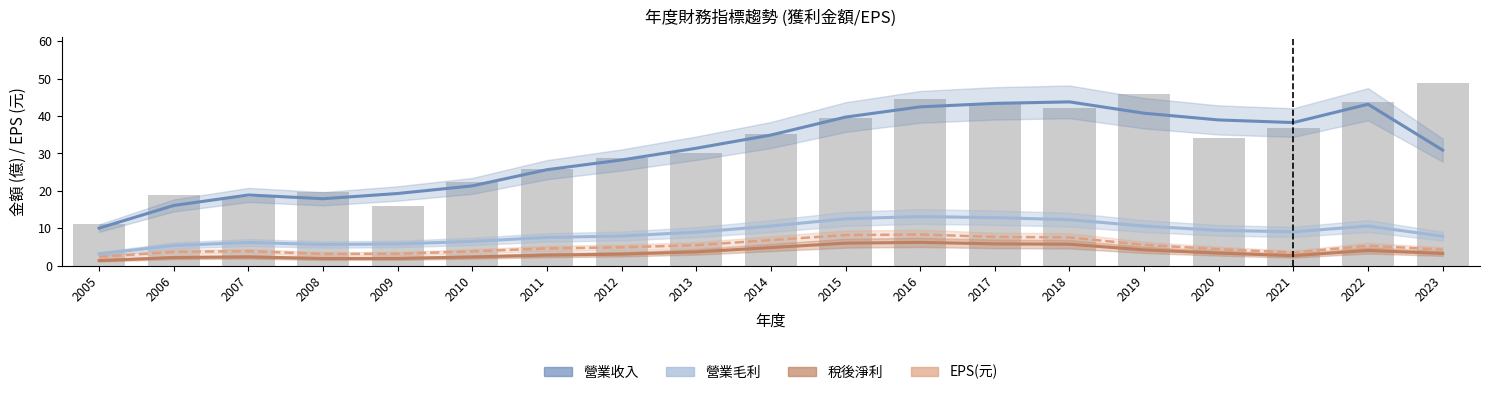

What is the sum of the 稅後淨利 values at 2013 and 2012?

6.7